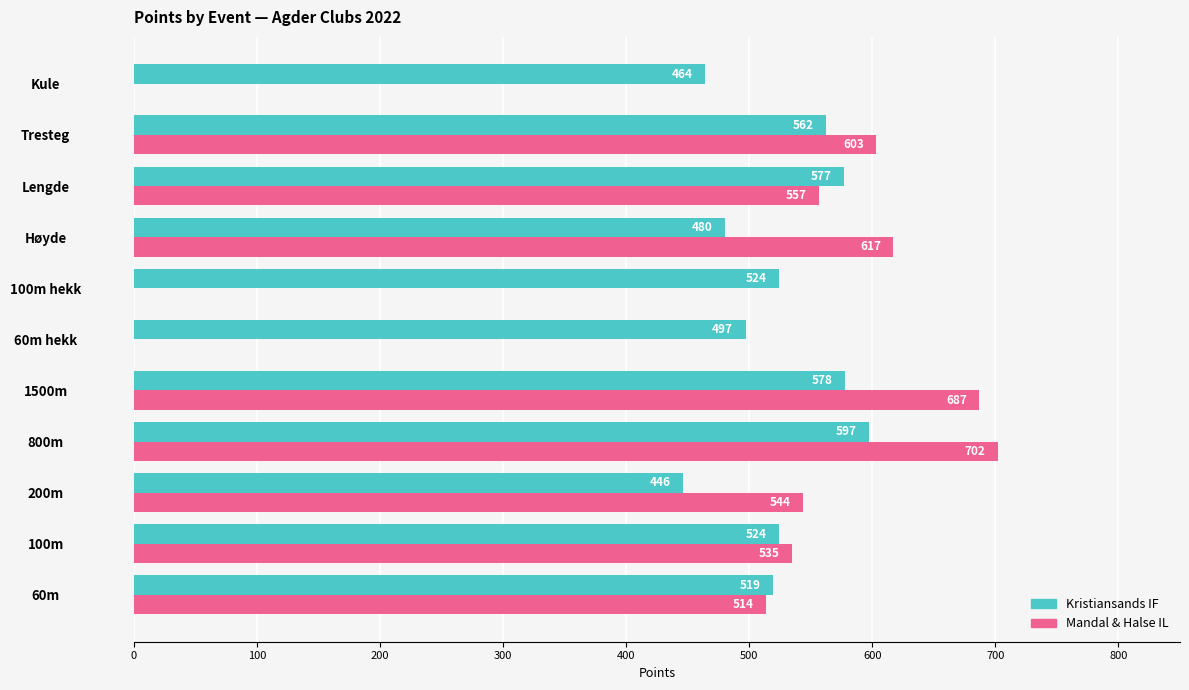

How many data points does each series have?

11